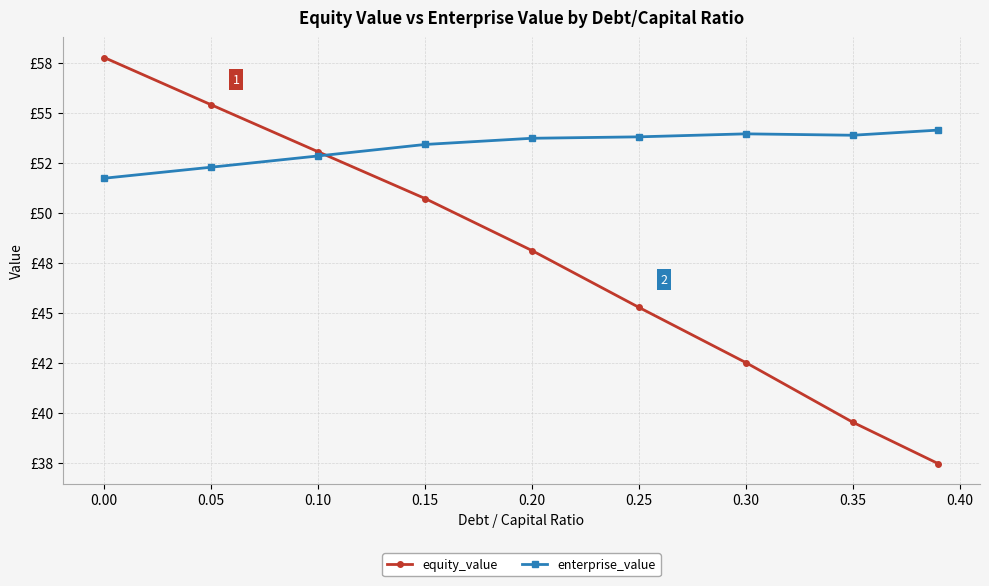

What are all the series names shown in the legend?

equity_value, enterprise_value